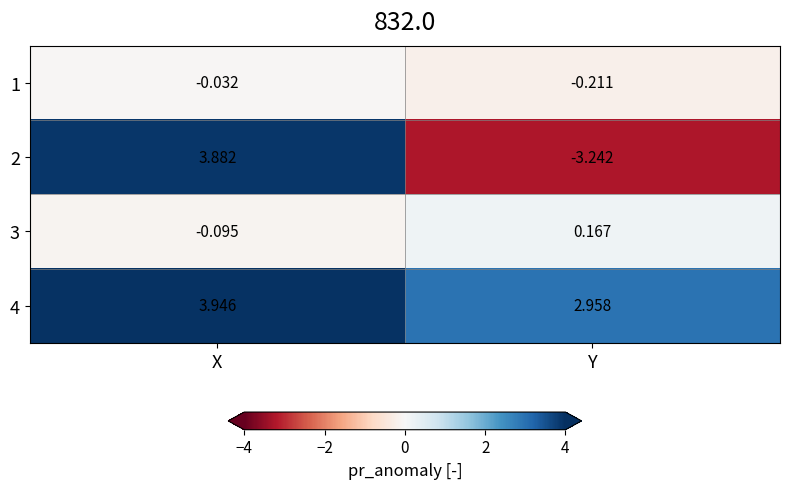

Which series has the largest total across all categories?

4